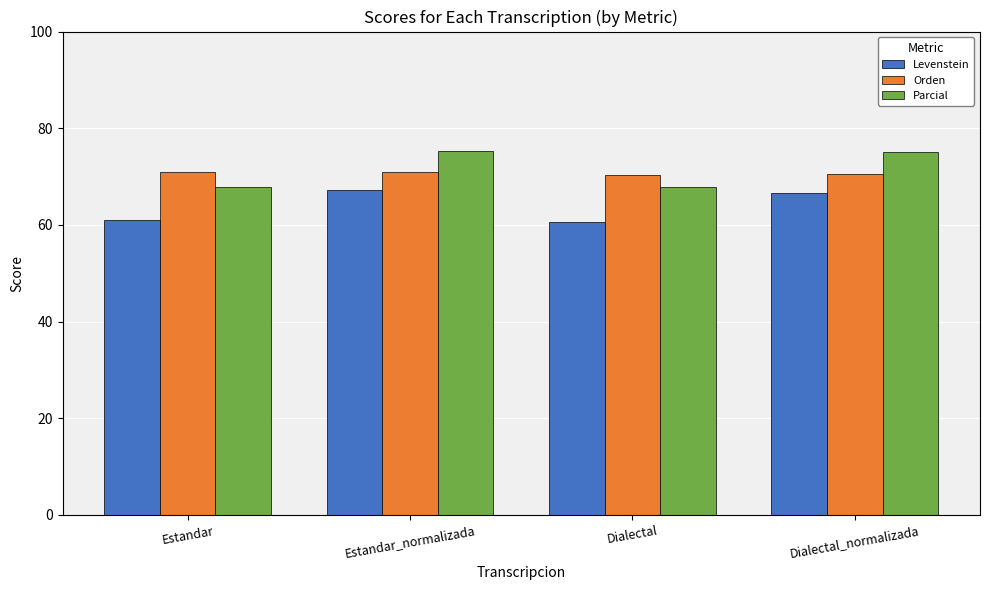

What is the label of the 4th bar from the right?

Estandar